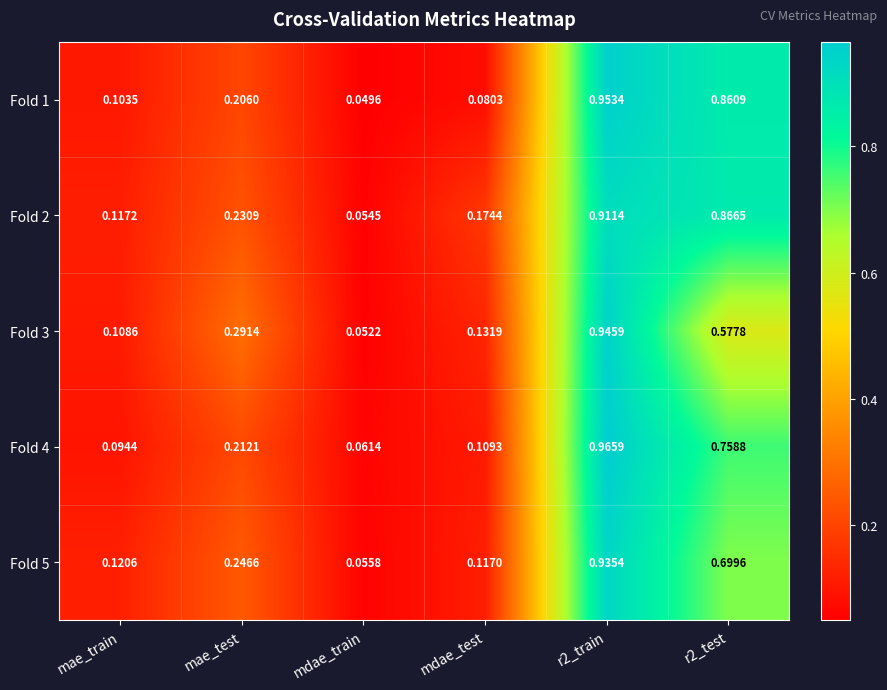

At r2_test, list the series in order from largest to smallest.

Fold 2, Fold 1, Fold 4, Fold 5, Fold 3